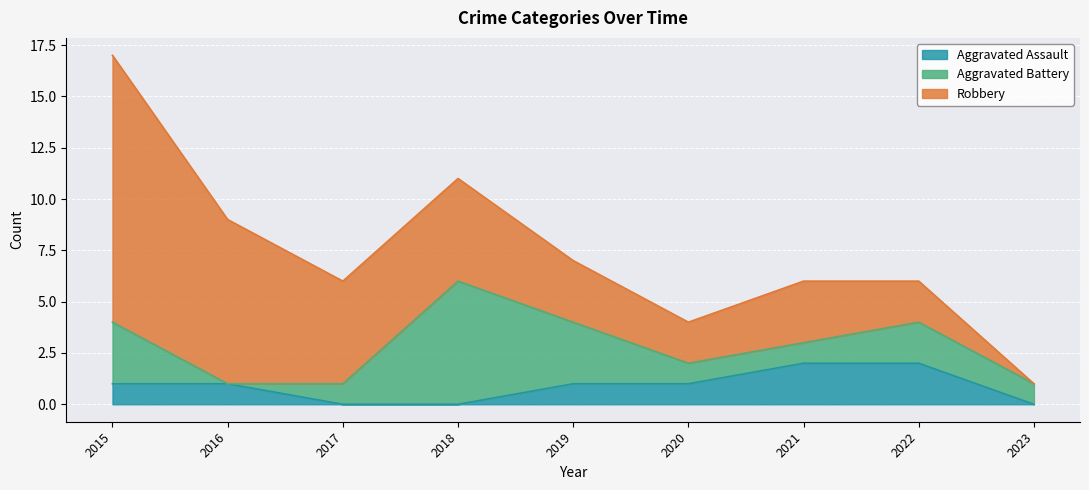

How many data points in Aggravated Battery are above 1?

4